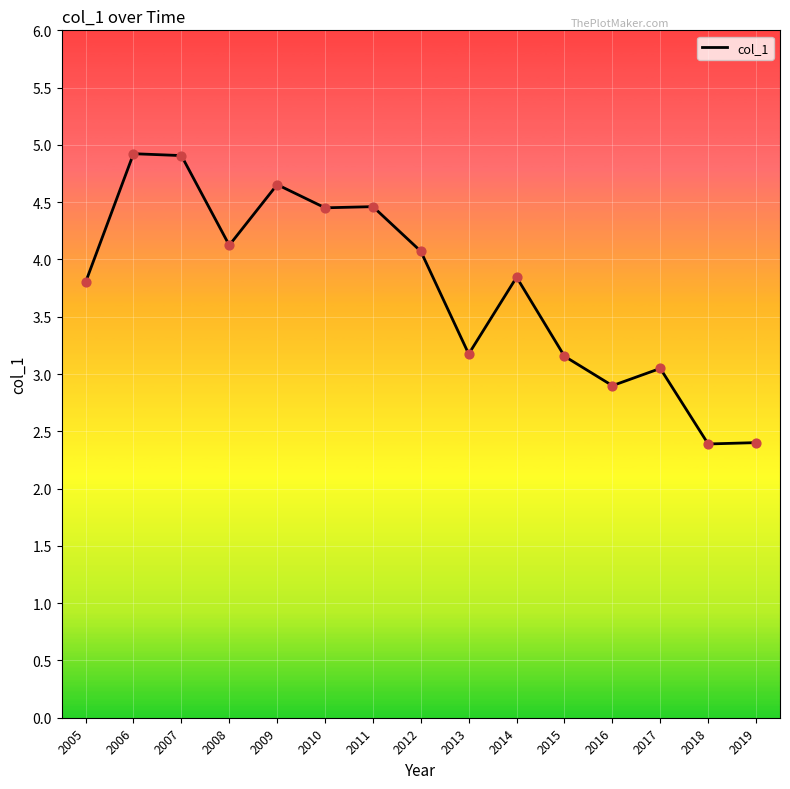

Which has a higher value, 2015 or 2012?

2012